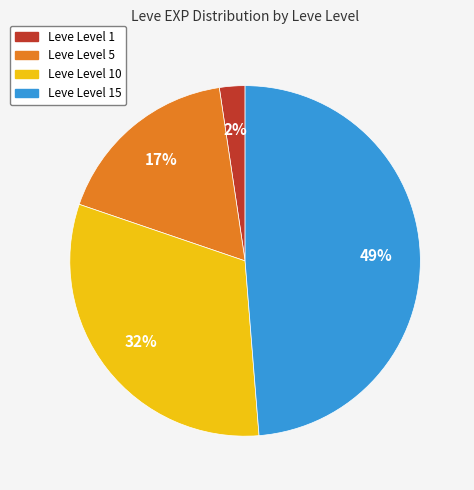

Is there any slice that represents more than half of the pie?

No